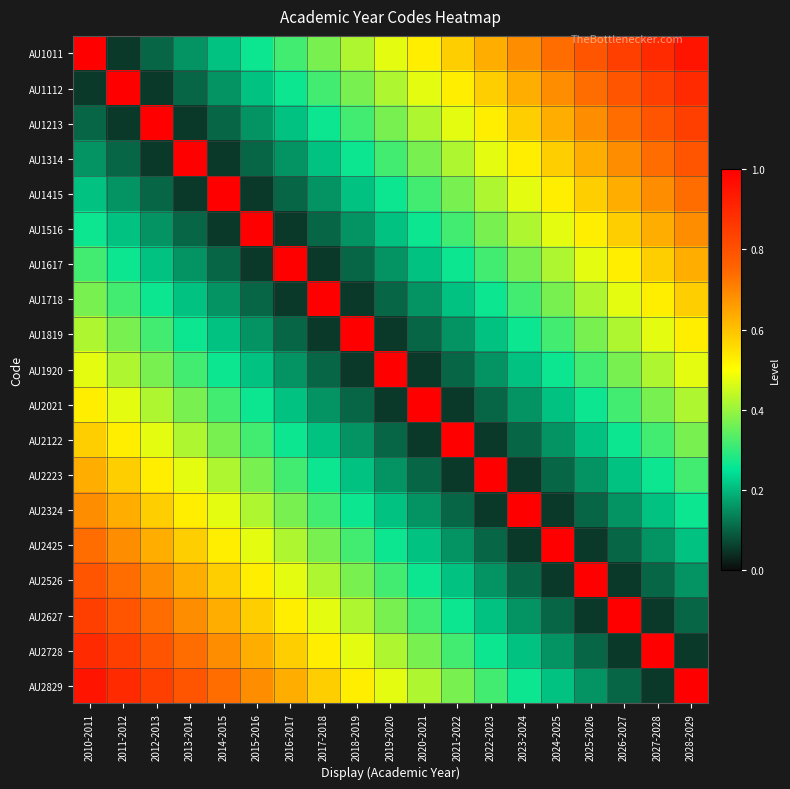

Count the number of data series in this chart.

19